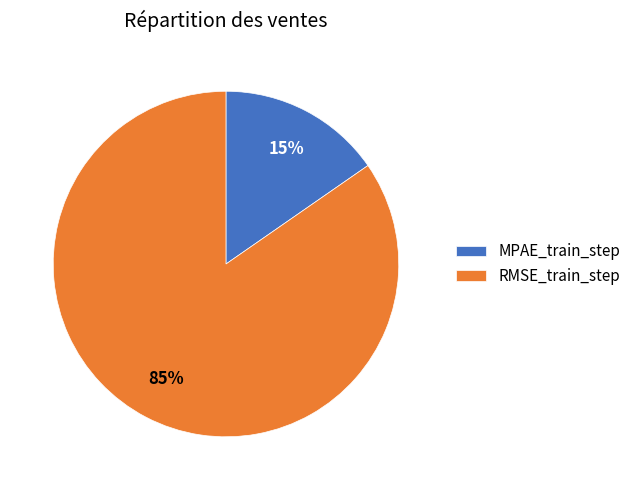

To the nearest percent, what is the average slice percentage?

50%